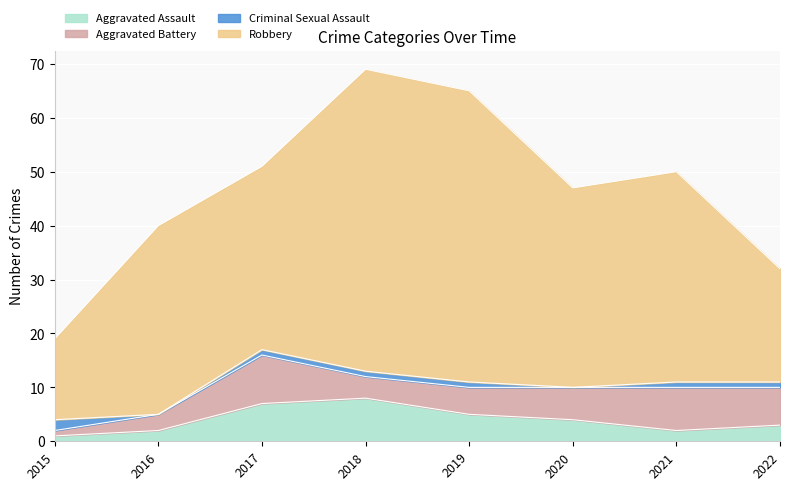

What is the total value across all series at 2019?

65